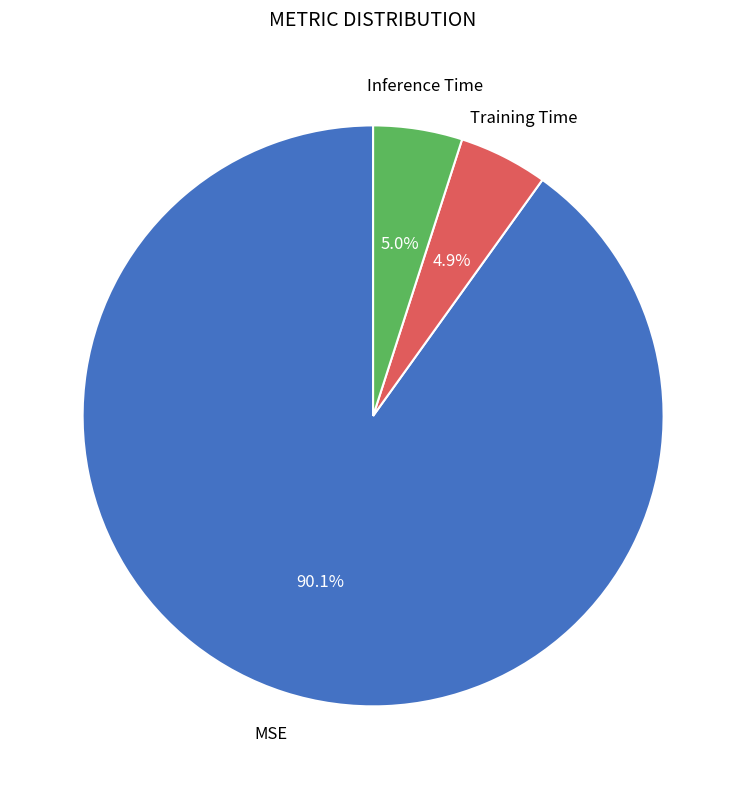

Does any single category account for the majority?

Yes